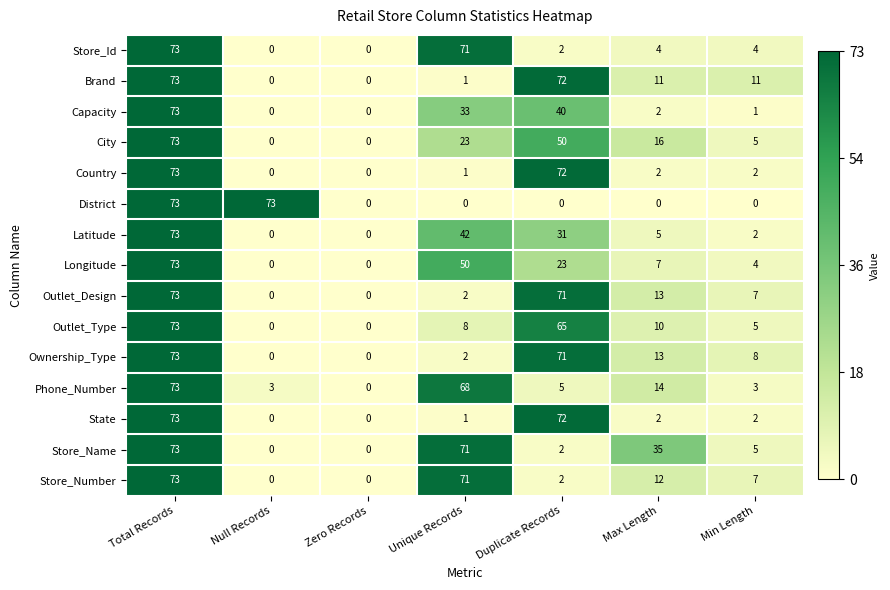

At which label does Capacity reach its peak?

Total Records